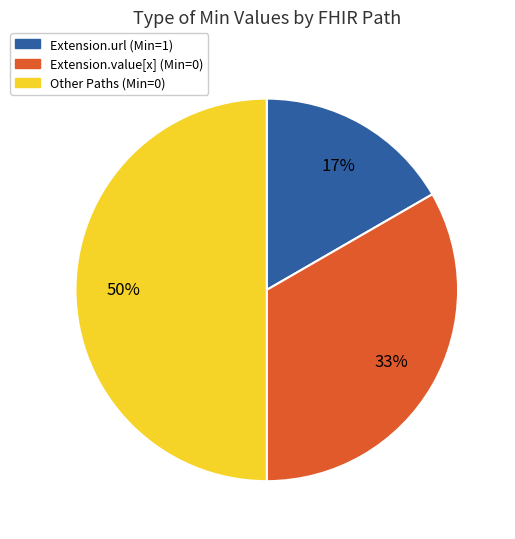

To the nearest percent, what is the difference between the largest and smallest slice percentages?

33%